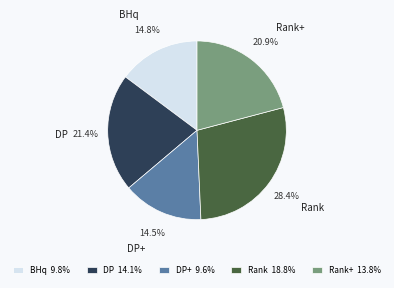

Between Rank+ and DP+, which is larger?

Rank+